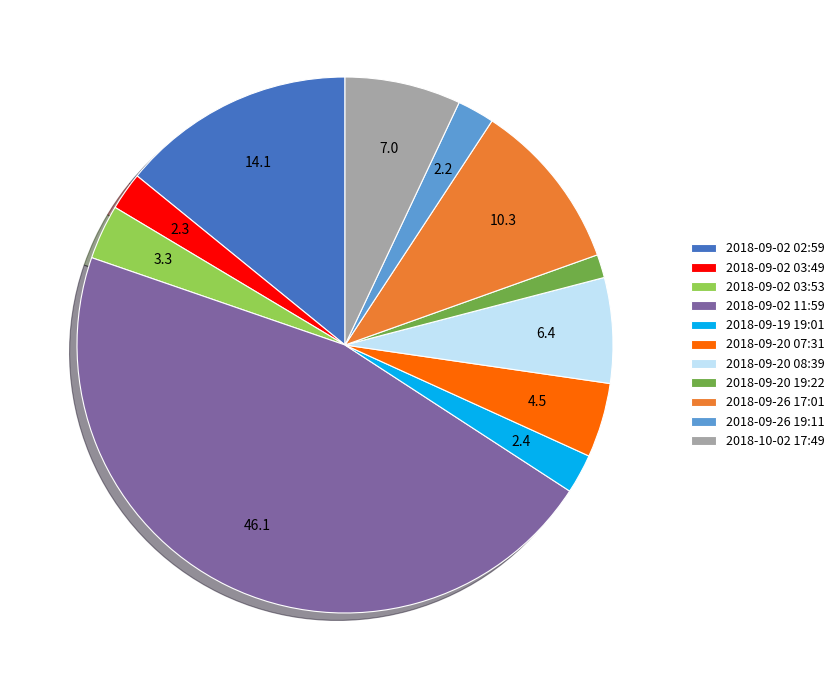

Between 2018-09-02 02:59 and 2018-09-26 17:01, which is larger?

2018-09-02 02:59